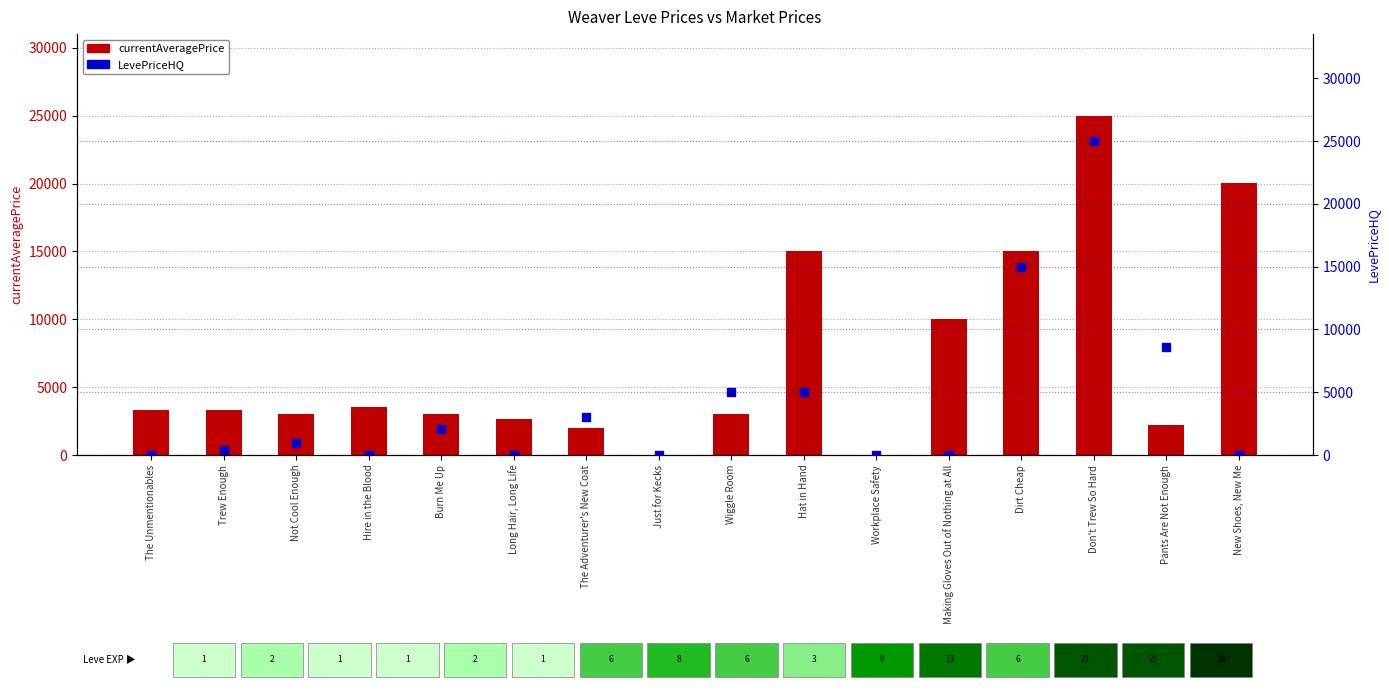

What are all the series names shown in the legend?

currentAveragePrice, LevePriceHQ